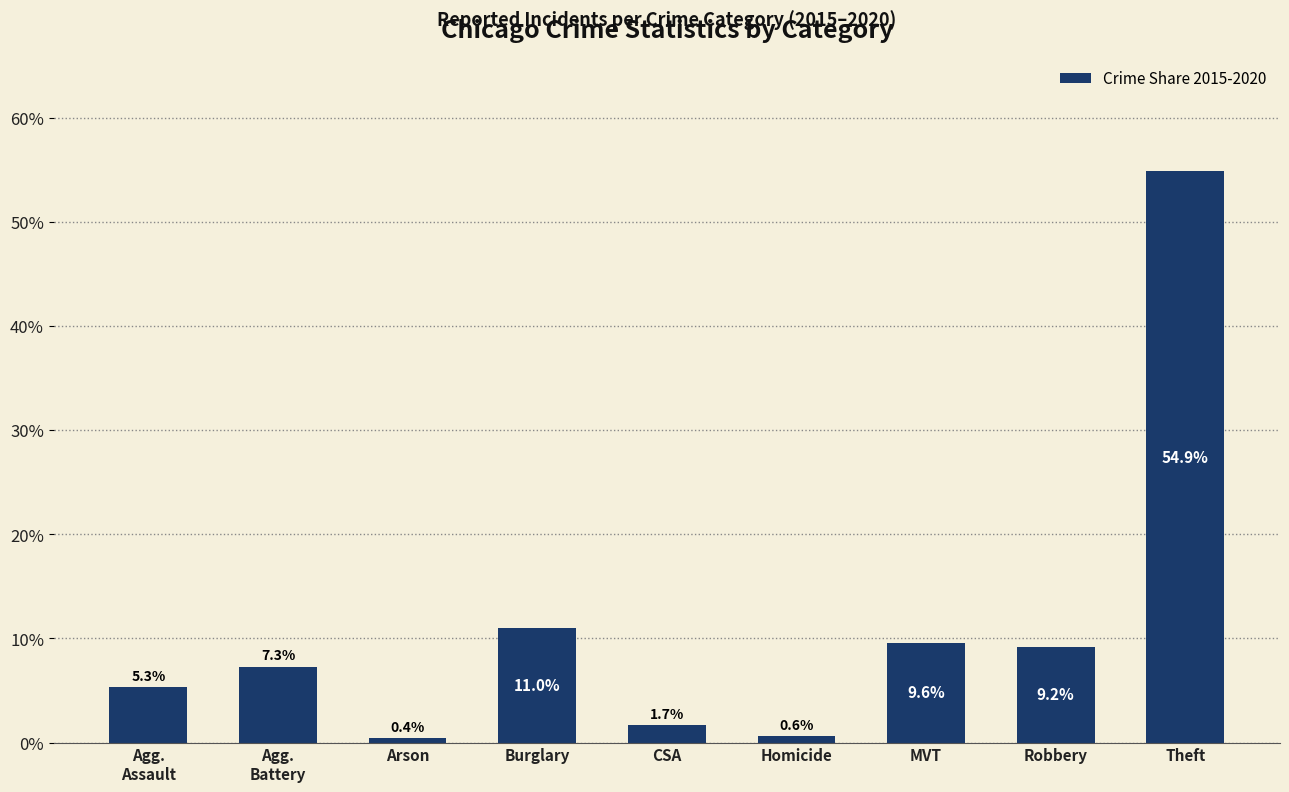

How many bars are there in total?

9